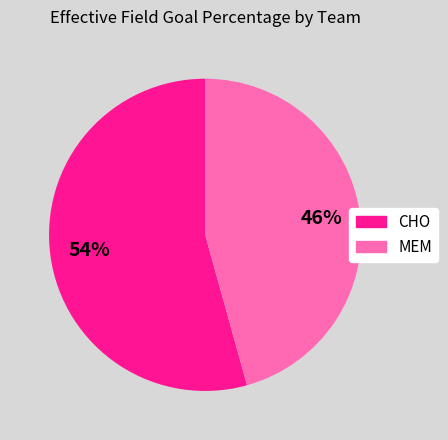

Count the number of slices in the pie.

2